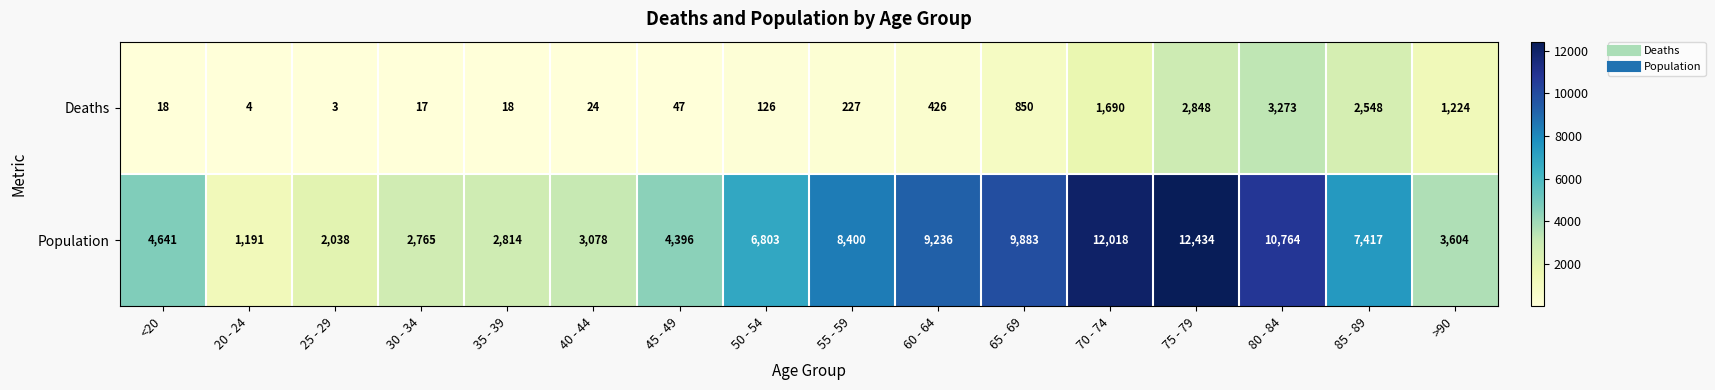

How many distinct data groups are displayed?

2